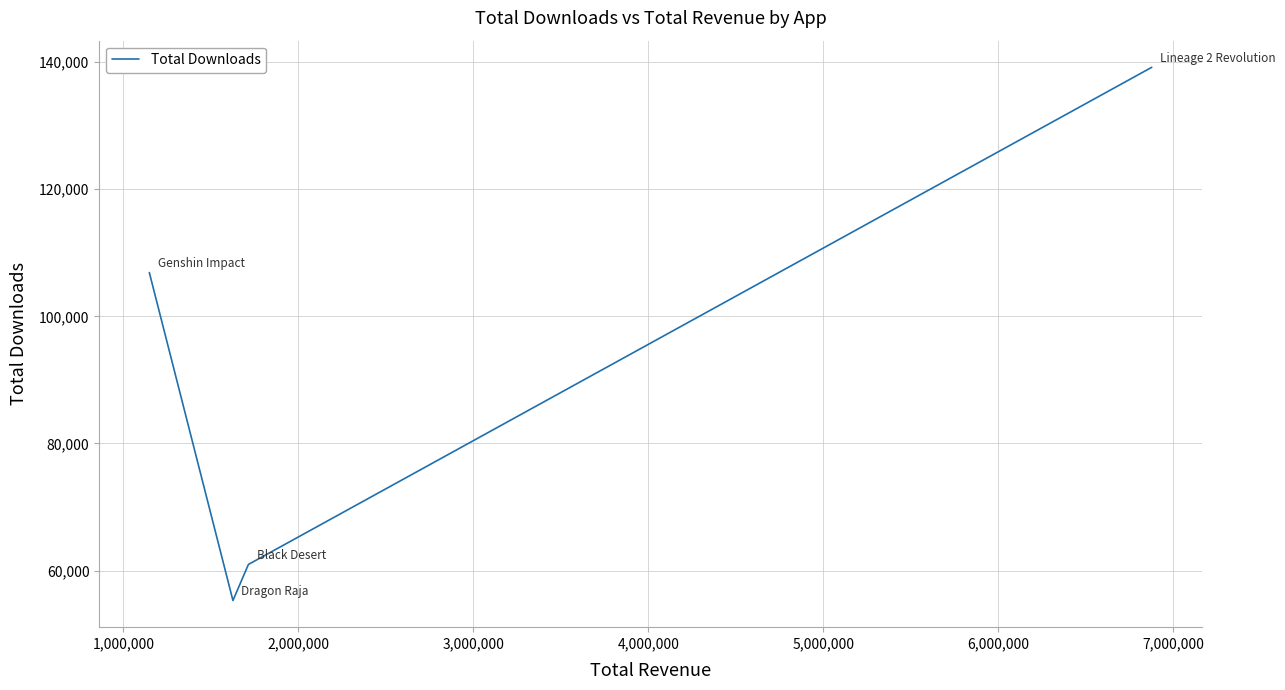

True or false: there are more than 0 points higher than both neighbors.

False